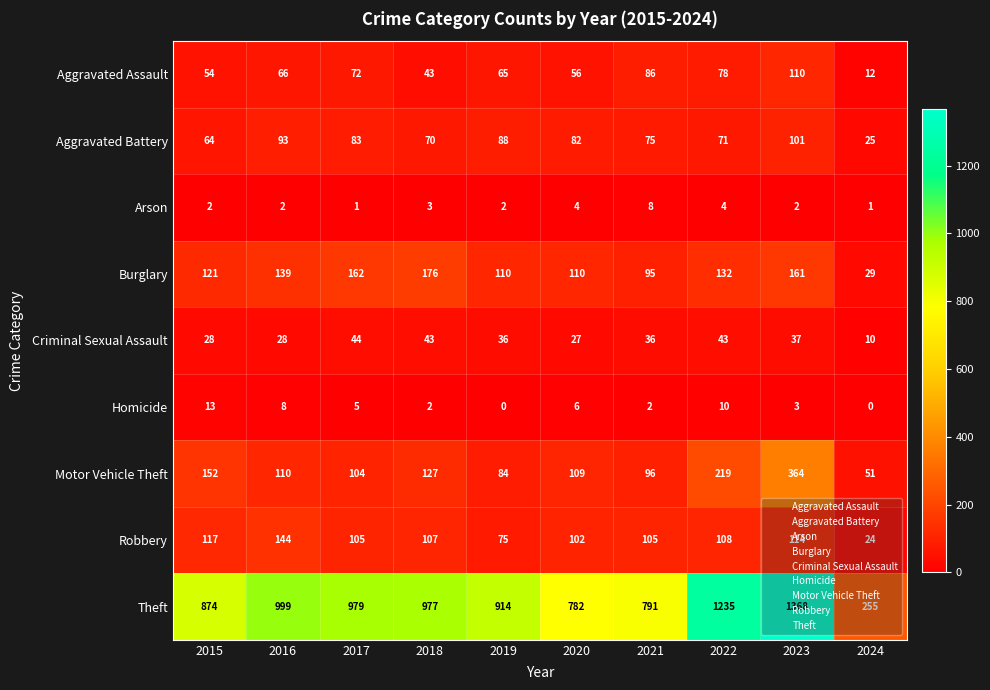

At 2022, list the series in order from largest to smallest.

Theft, Motor Vehicle Theft, Burglary, Robbery, Aggravated Assault, Aggravated Battery, Criminal Sexual Assault, Homicide, Arson